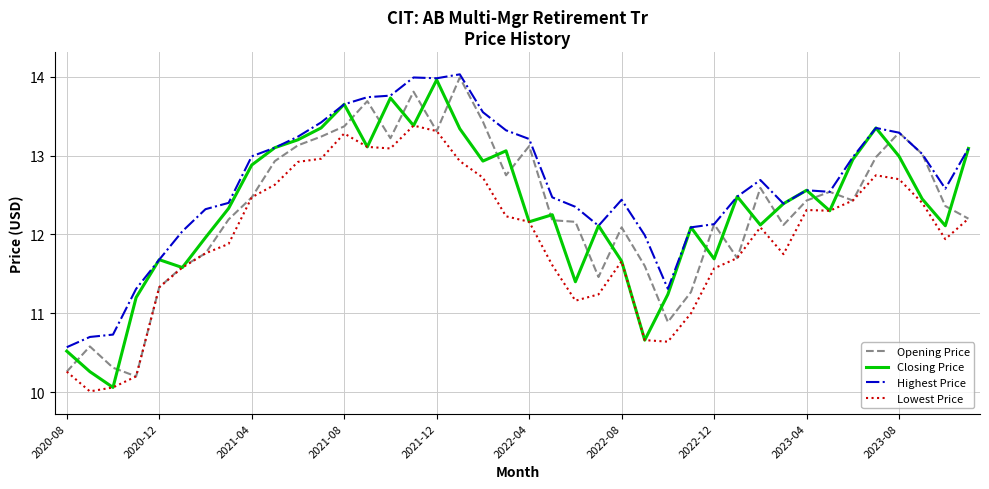

Which series has the largest total across all categories?

Highest Price